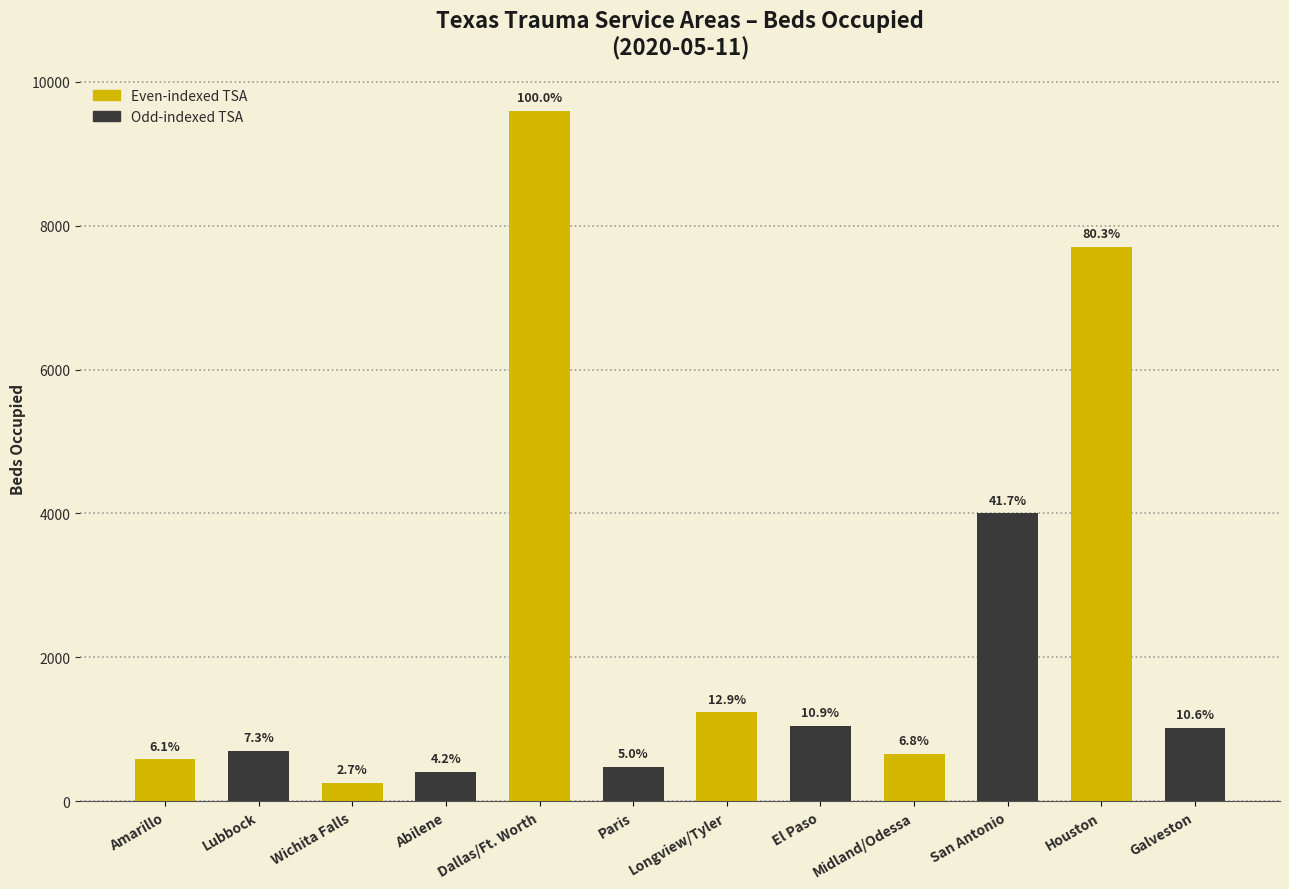

How many bars are there in total?

12